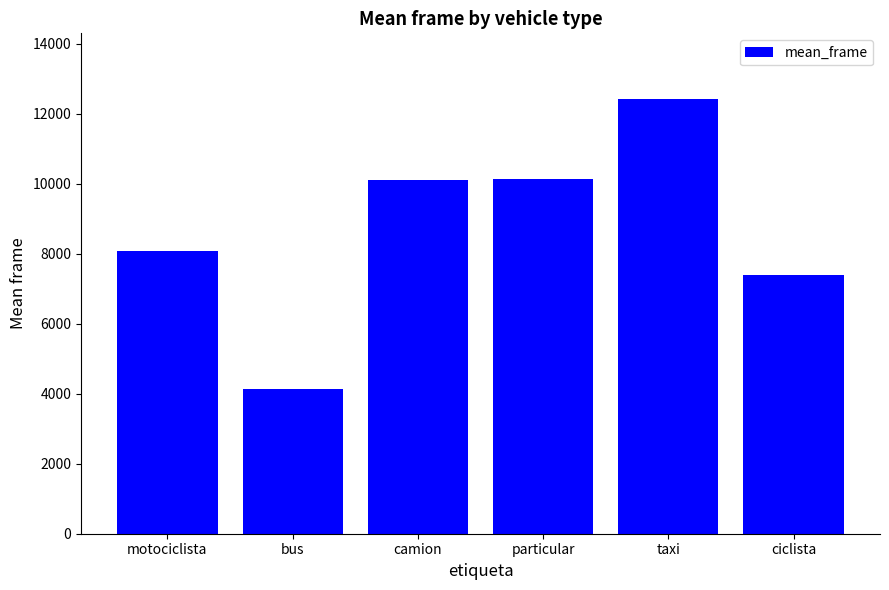

What is the value of the 3rd bar from the left?

10108.6